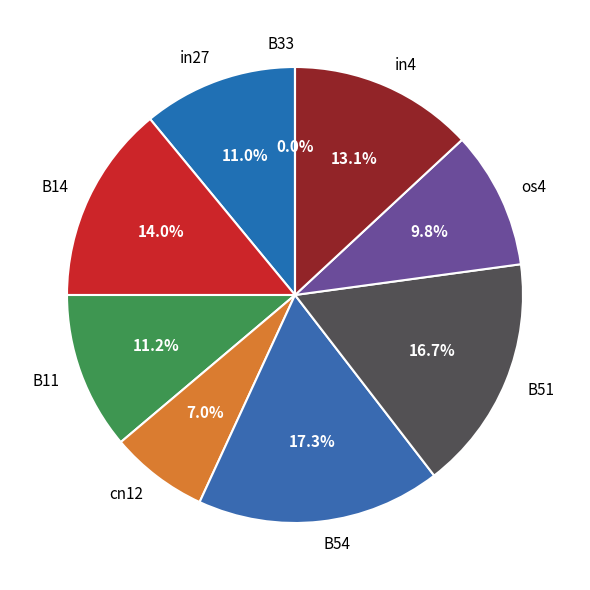

How many segments does this pie chart have?

9